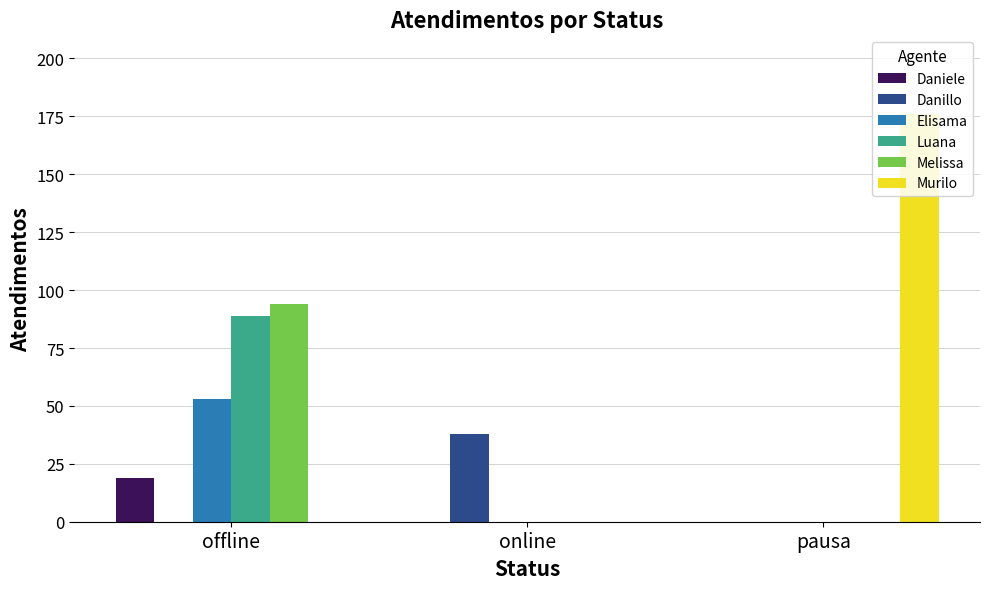

Between offline and online, which series saw the biggest shift?

Melissa